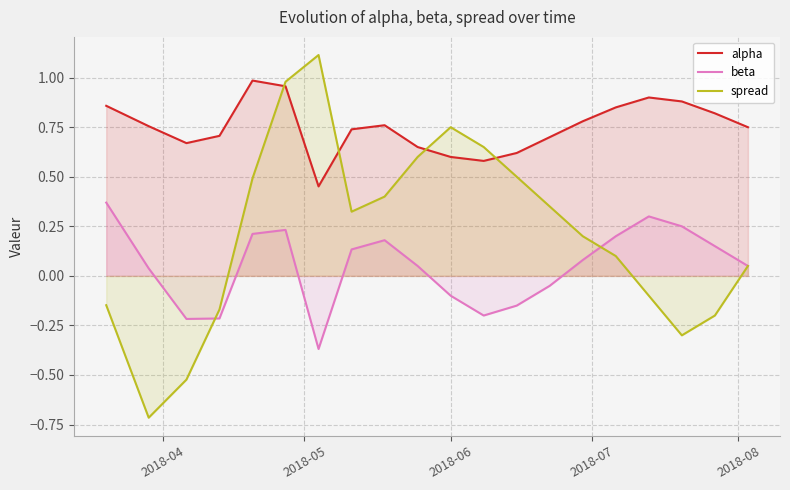

True or false: alpha and beta cross at least once.

False